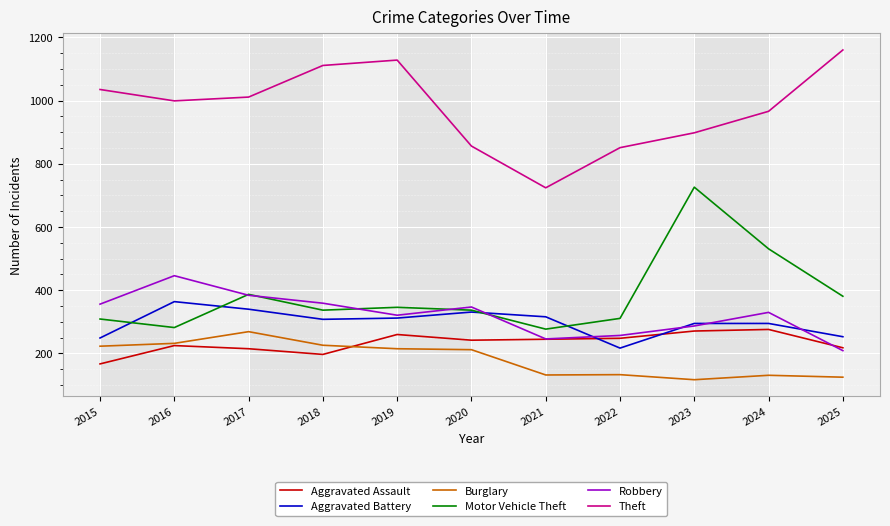

Which series has the largest total across all categories?

Theft